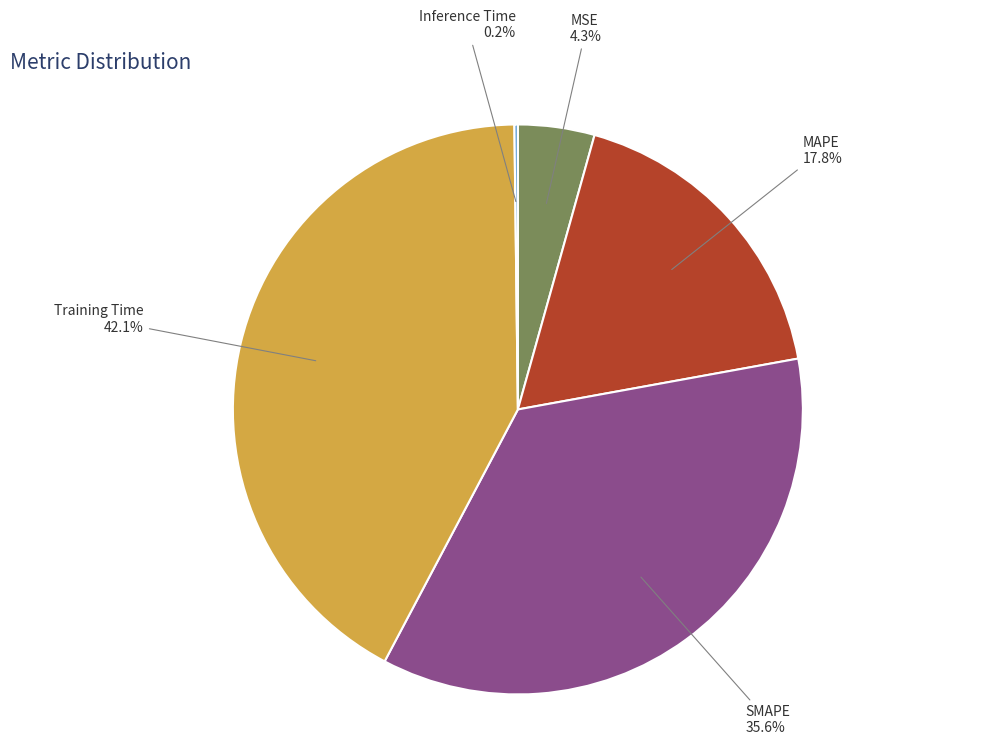

Is there any slice that represents more than half of the pie?

No